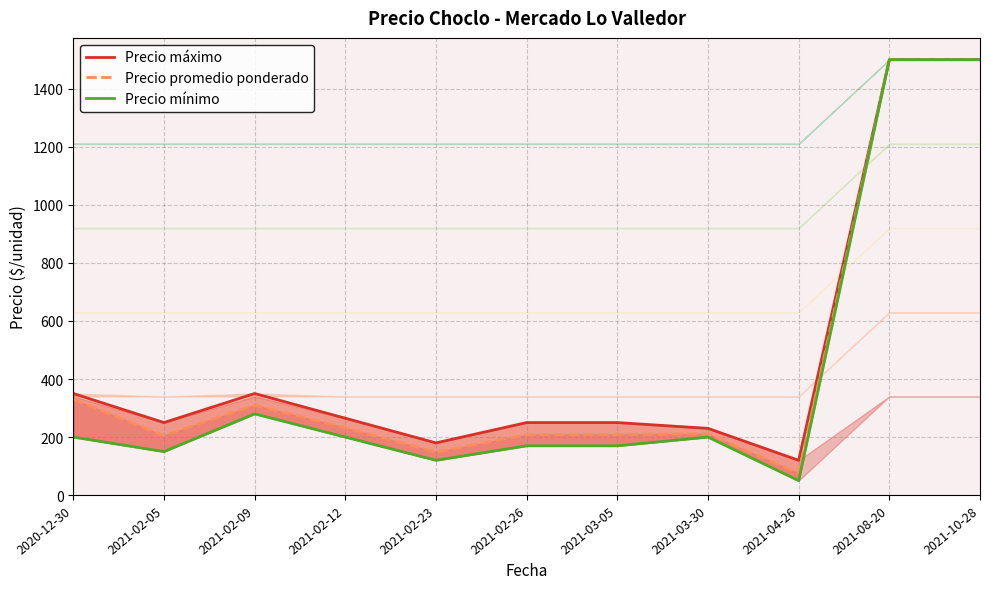

Is the value of Precio mínimo at 2021-10-28 greater than the value of Precio promedio ponderado at 2020-12-30?

Yes